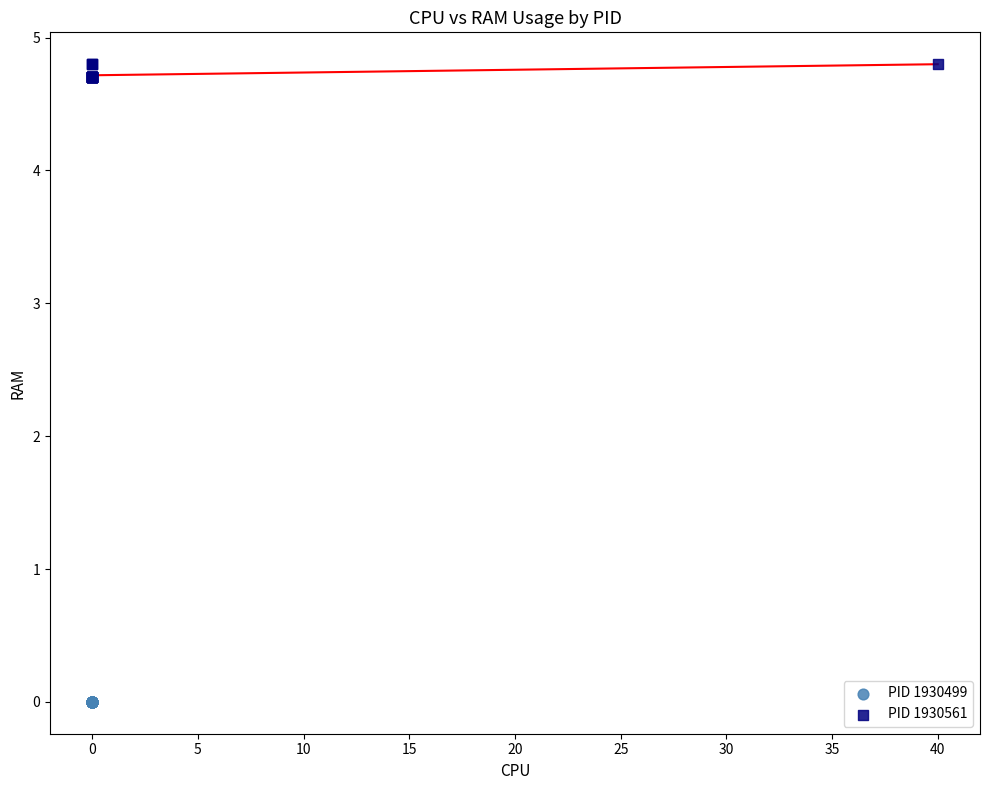

Which series contains the highest Y value?

PID 1930561